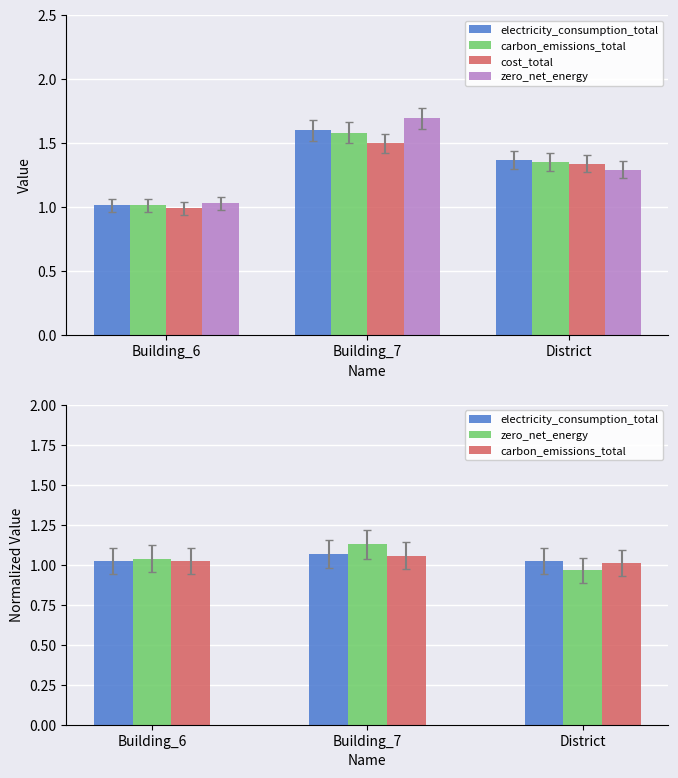

At which label is cost_total closest to 1?

Building_6